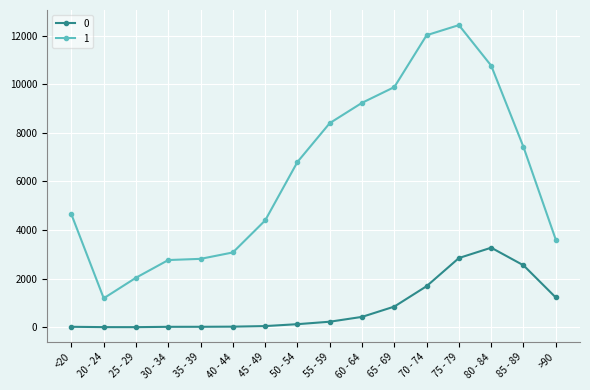

At which category is the sum across all series the highest?

75 - 79